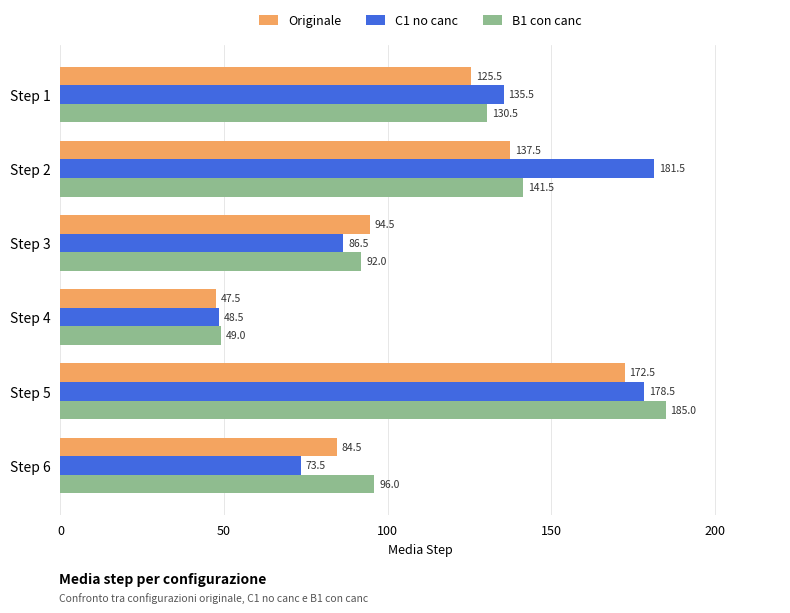

At how many categories does at least one series exceed 48?

6